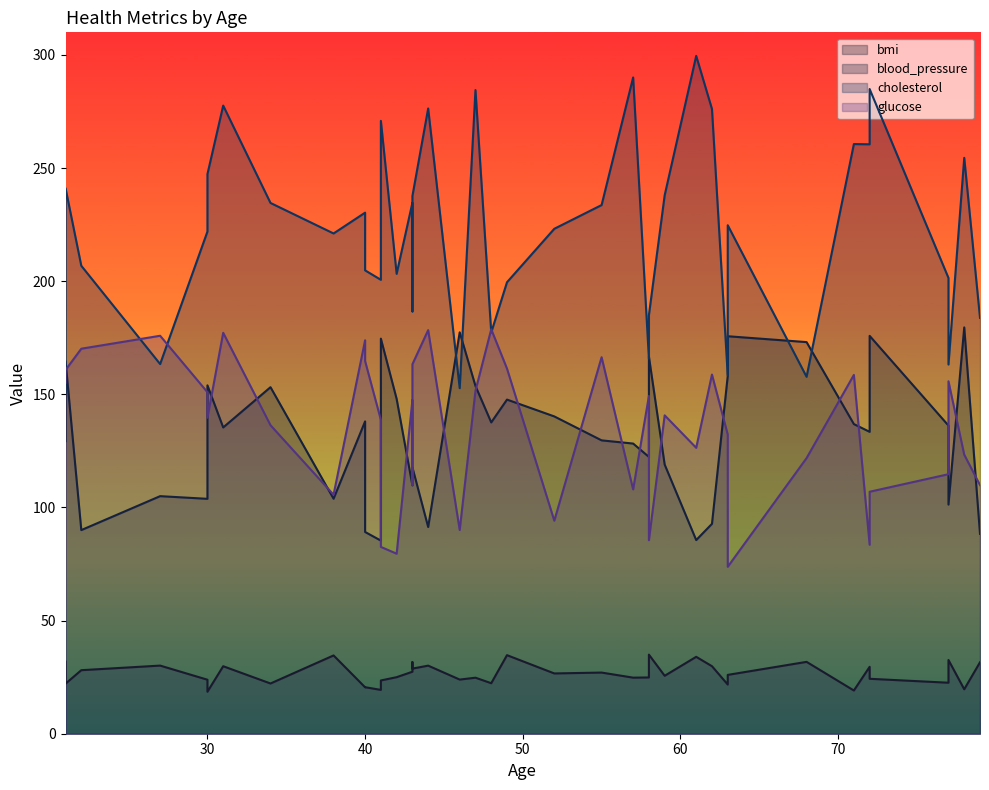

What is the minimum value for blood_pressure?

85.3